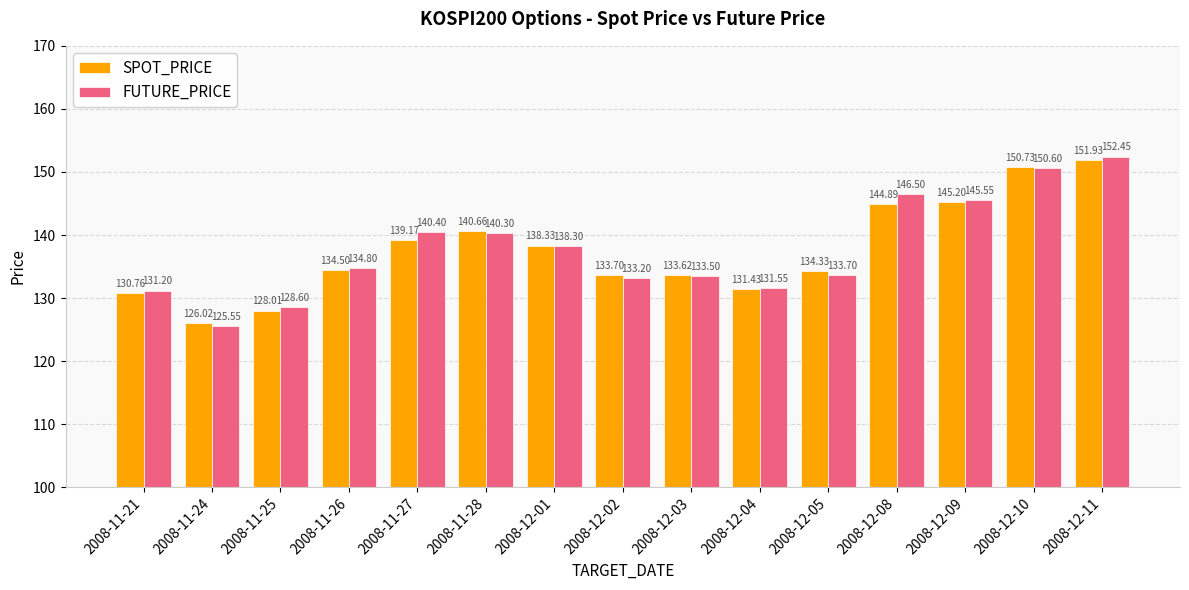

At which category is the sum across all series the highest?

2008-12-11